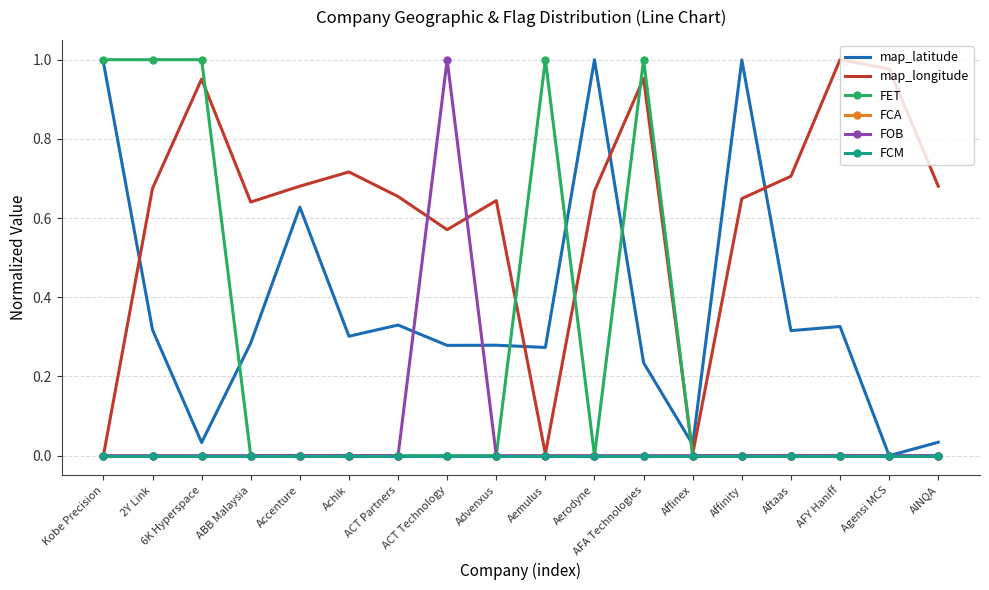

What is the difference between the map_longitude values at AFY Haniff and Kobe Precision?

1.0